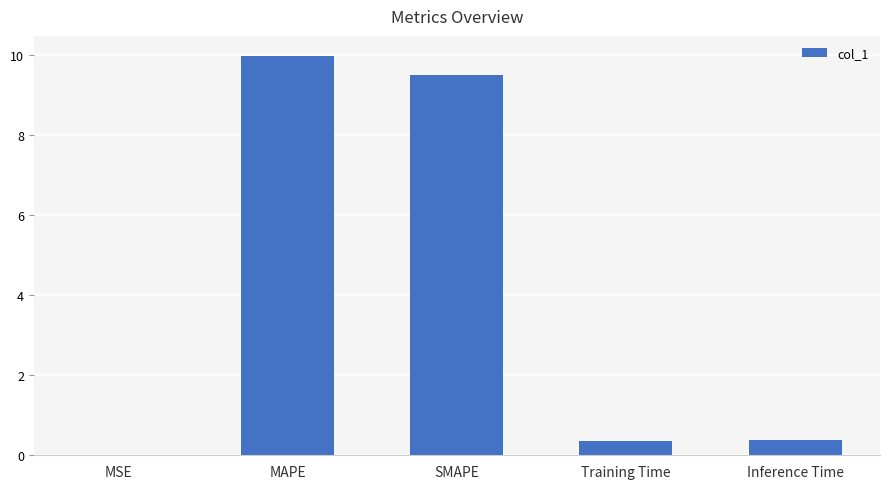

How many series are shown in this chart?

1